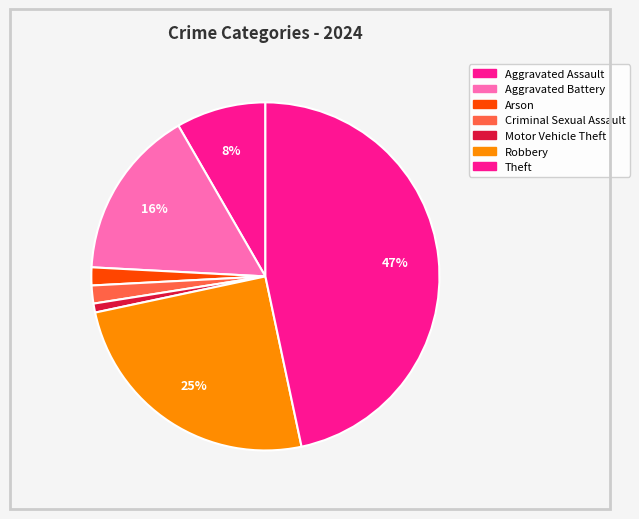

To the nearest percent, what percentage of the pie is Criminal Sexual Assault?

2%